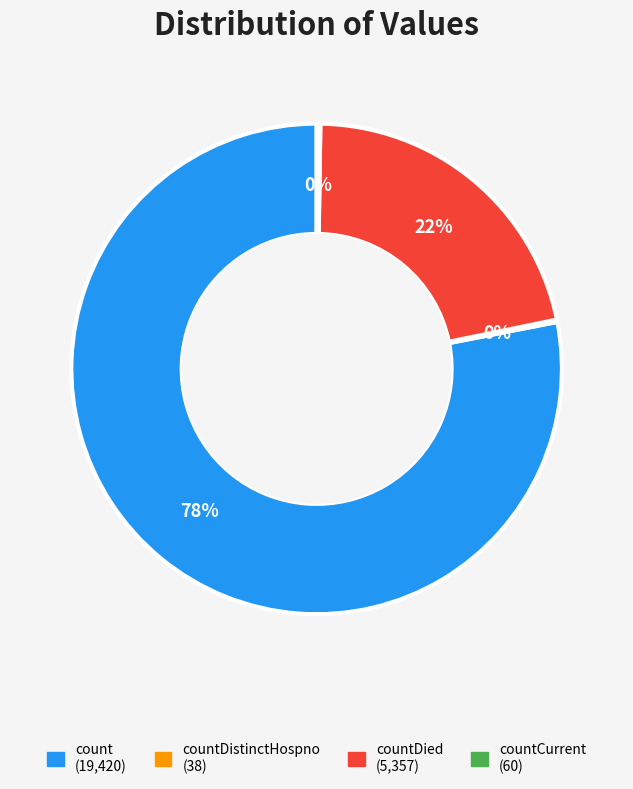

Is there a majority slice in this chart?

Yes